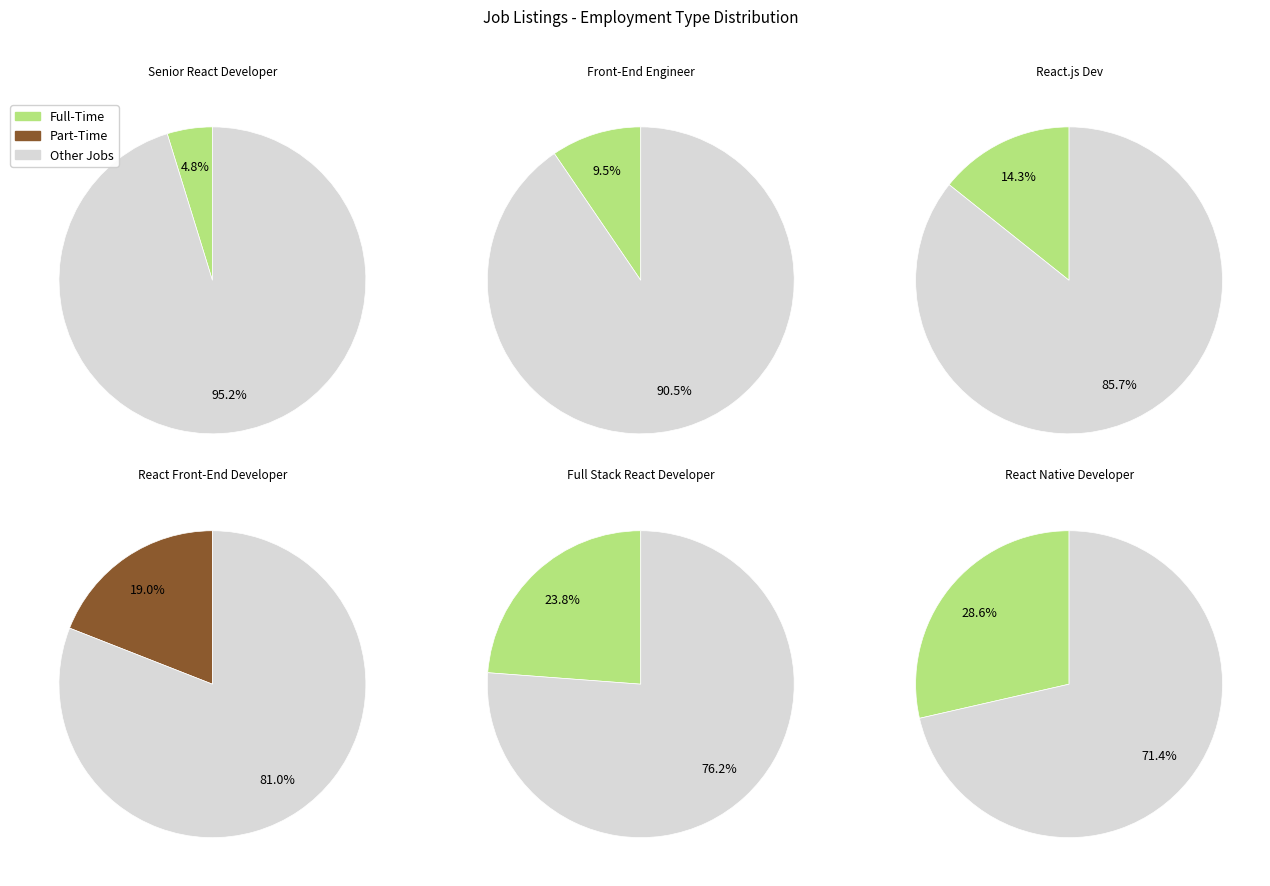

What percentage is the Full Stack React Developer slice, to the nearest percent?

24%